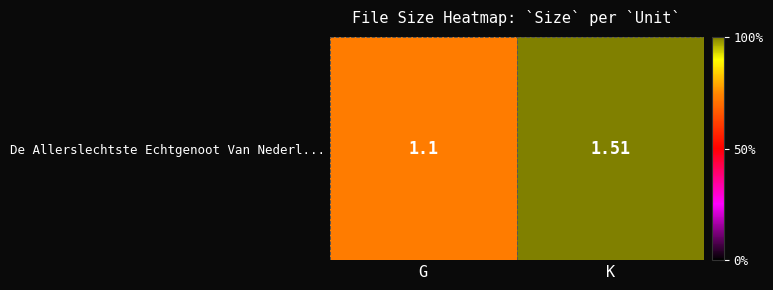

Count the values in the range 1 to 2.

2